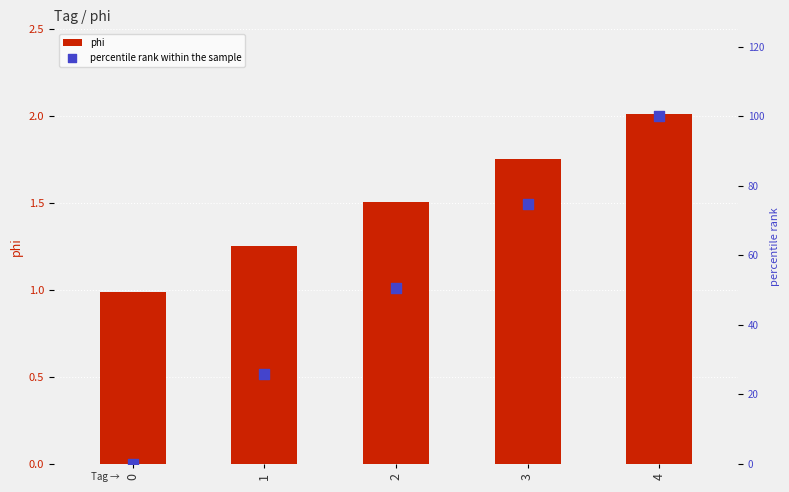

Which series has the largest total across all categories?

percentile rank within the sample